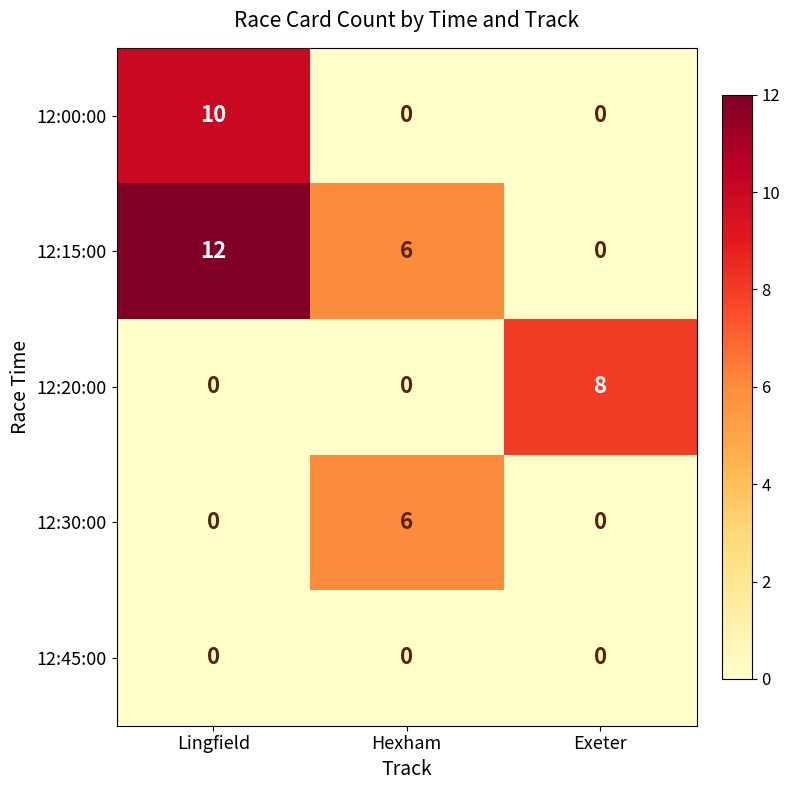

Between Lingfield and Exeter, which series saw the biggest shift?

12:15:00